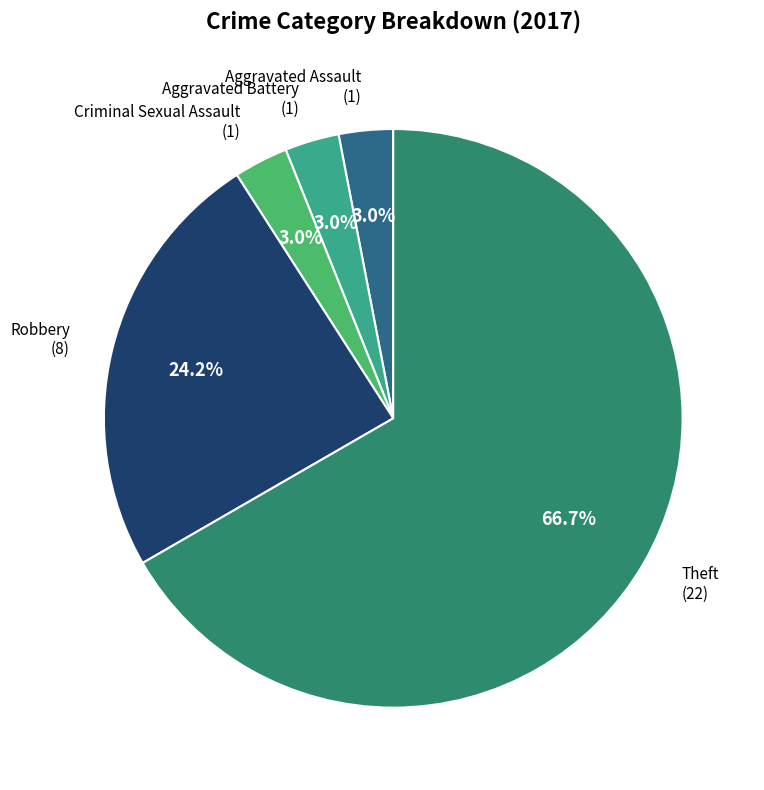

Do Aggravated Assault and Criminal Sexual Assault together represent more than half of the pie?

No